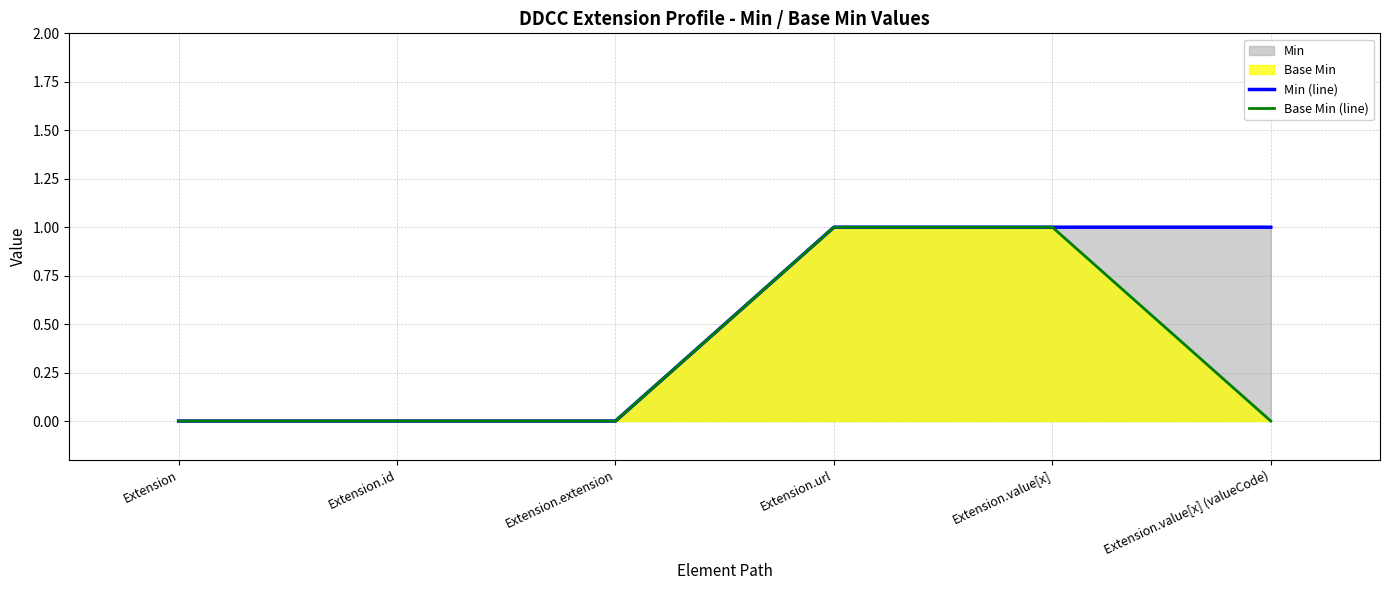

True or false: Base Min (line) has more than 0 points higher than both neighbors.

False